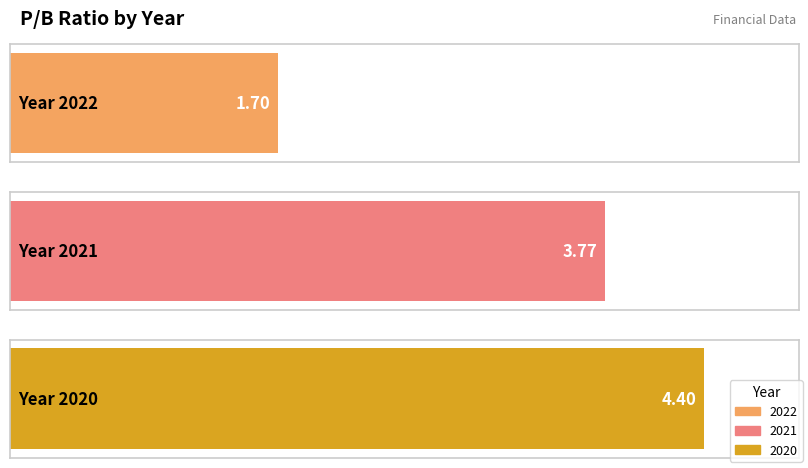

What is the average value?

3.3